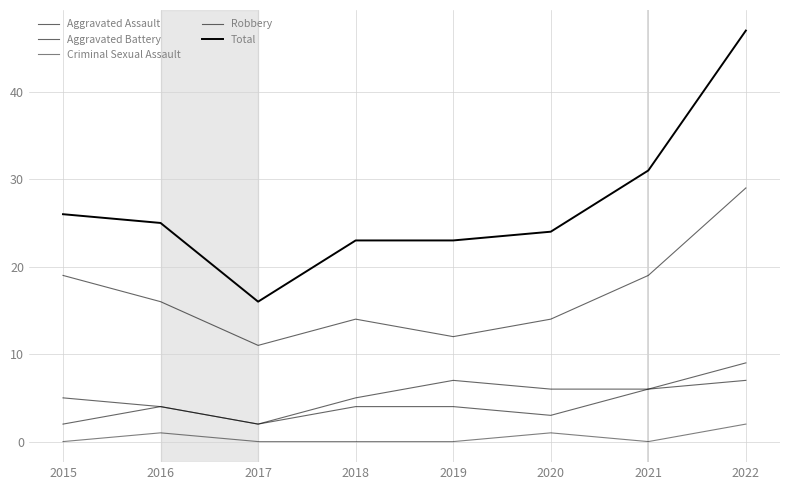

What is the sum of the Aggravated Battery values at 2017 and 2016?

6